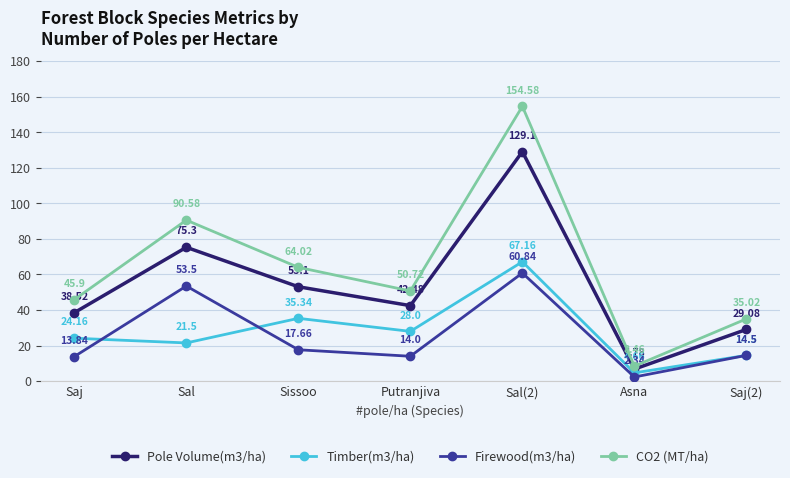

What is the label of the 4th point from the right?

Putranjiva